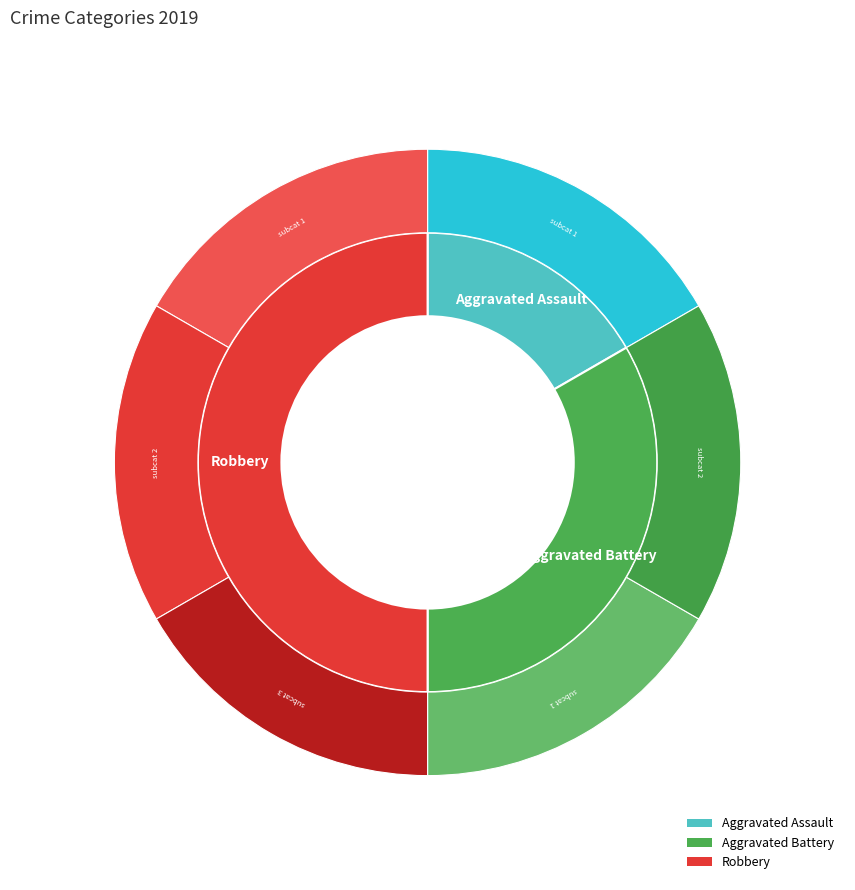

How many segments does this pie chart have?

3